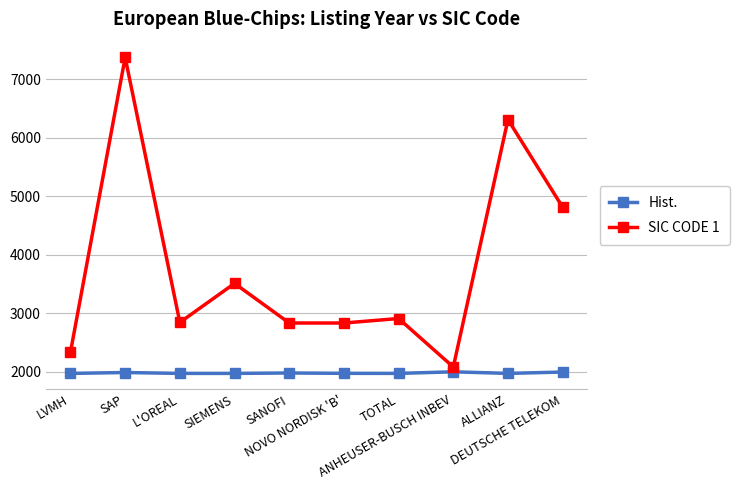

At NOVO NORDISK 'B', list the series in order from smallest to largest.

Hist., SIC CODE 1